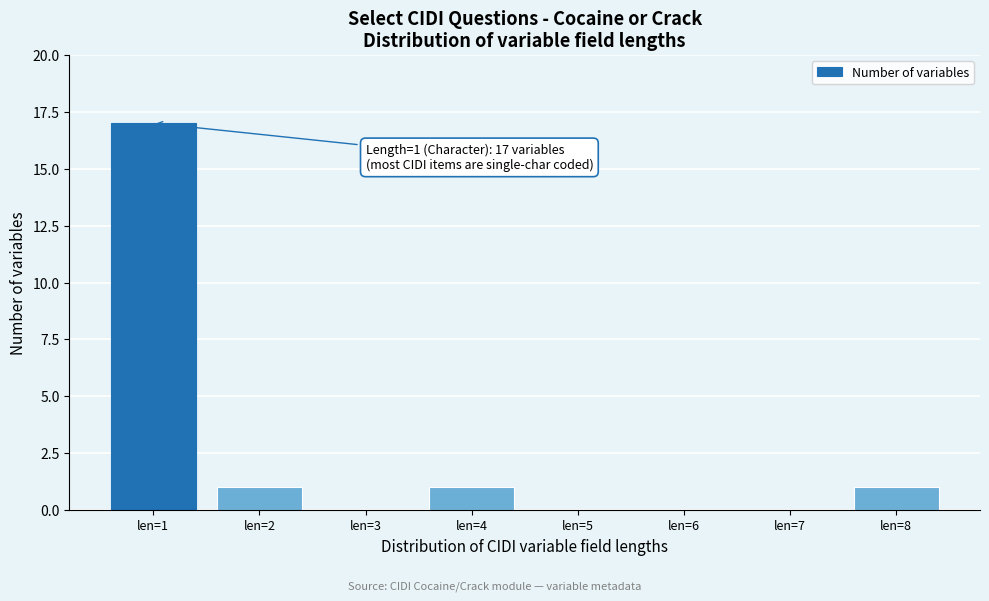

Over which range of the x-axis is the bar tallest?

0.5 to 1.5